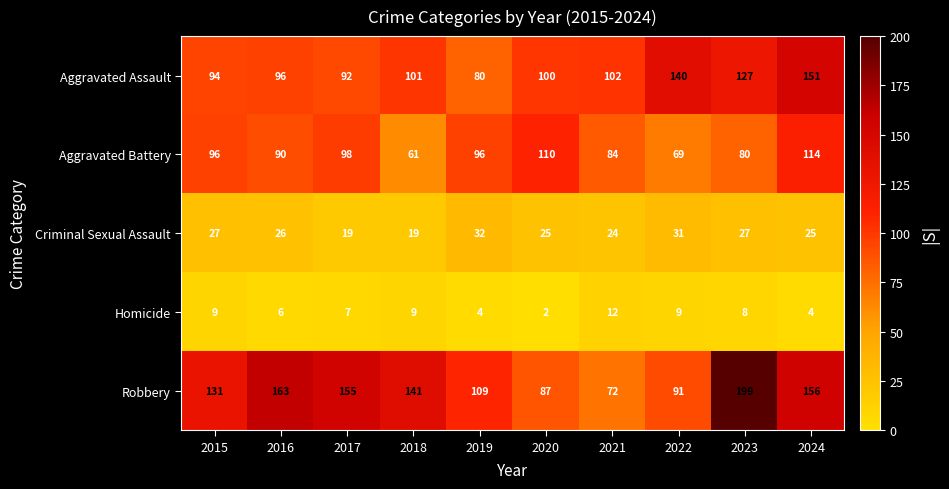

True or false: Criminal Sexual Assault has a value of 47 at 2015.

False